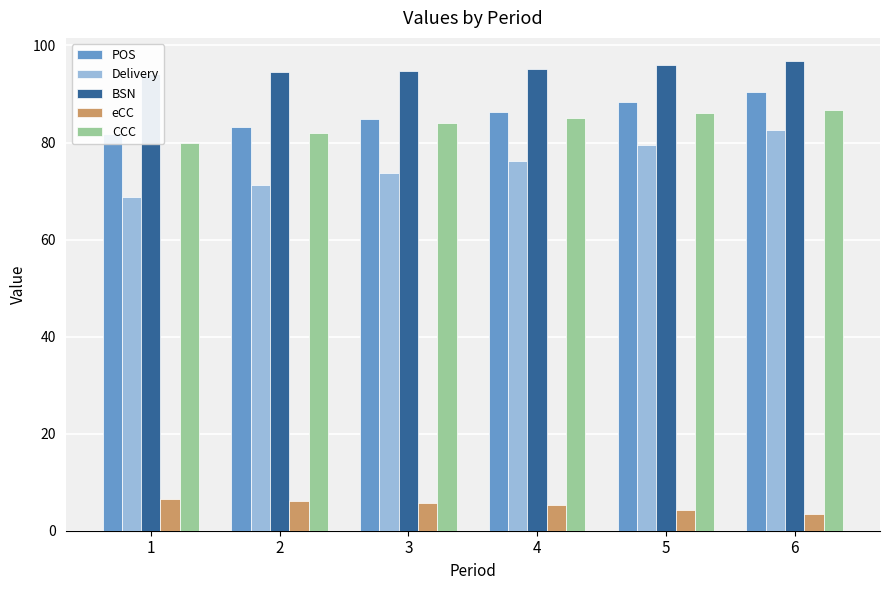

Rank the series by their maximum value, from lowest to highest.

eCC, Delivery, CCC, POS, BSN